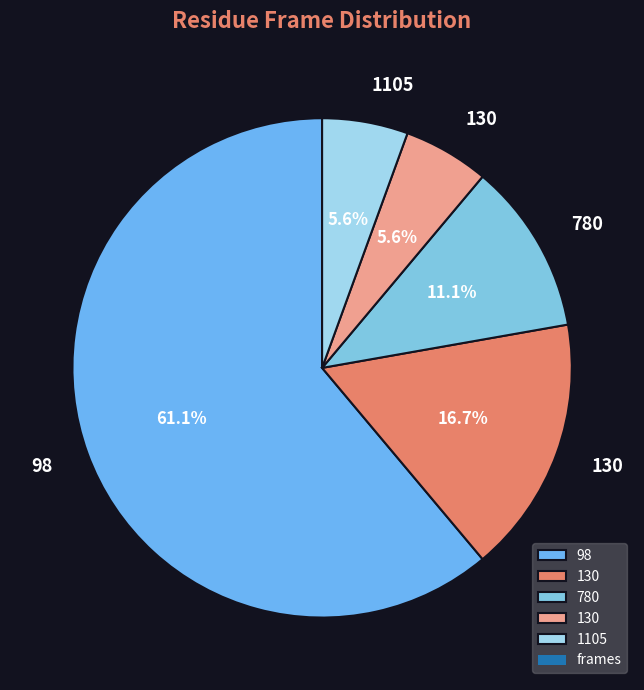

How many slices are in this pie chart?

5